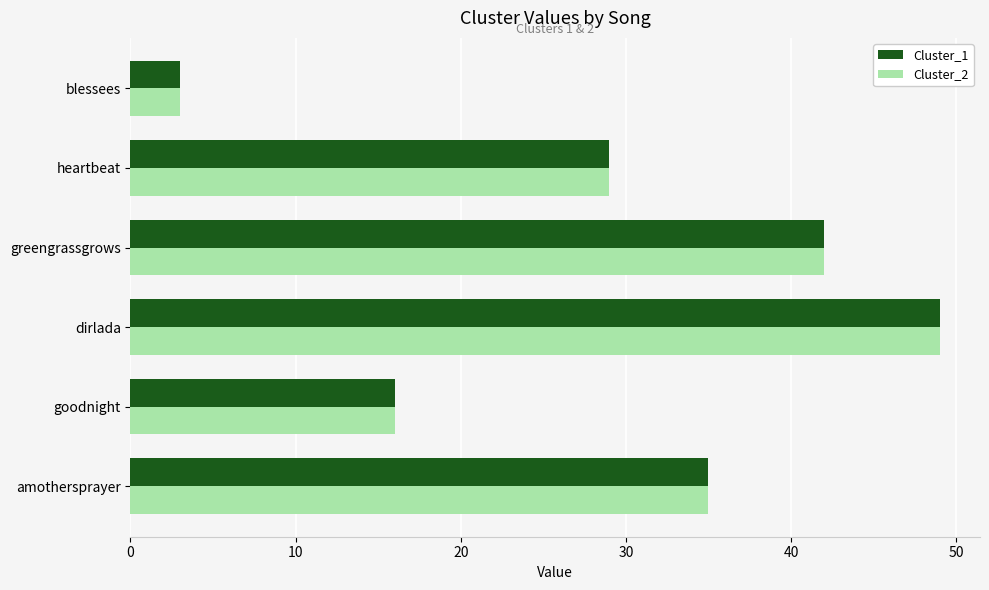

What is the minimum value for Cluster_2?

3